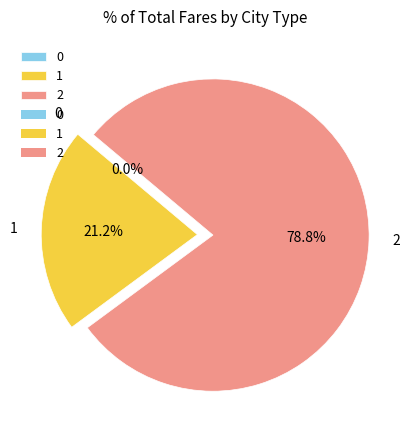

Count the number of slices in the pie.

3